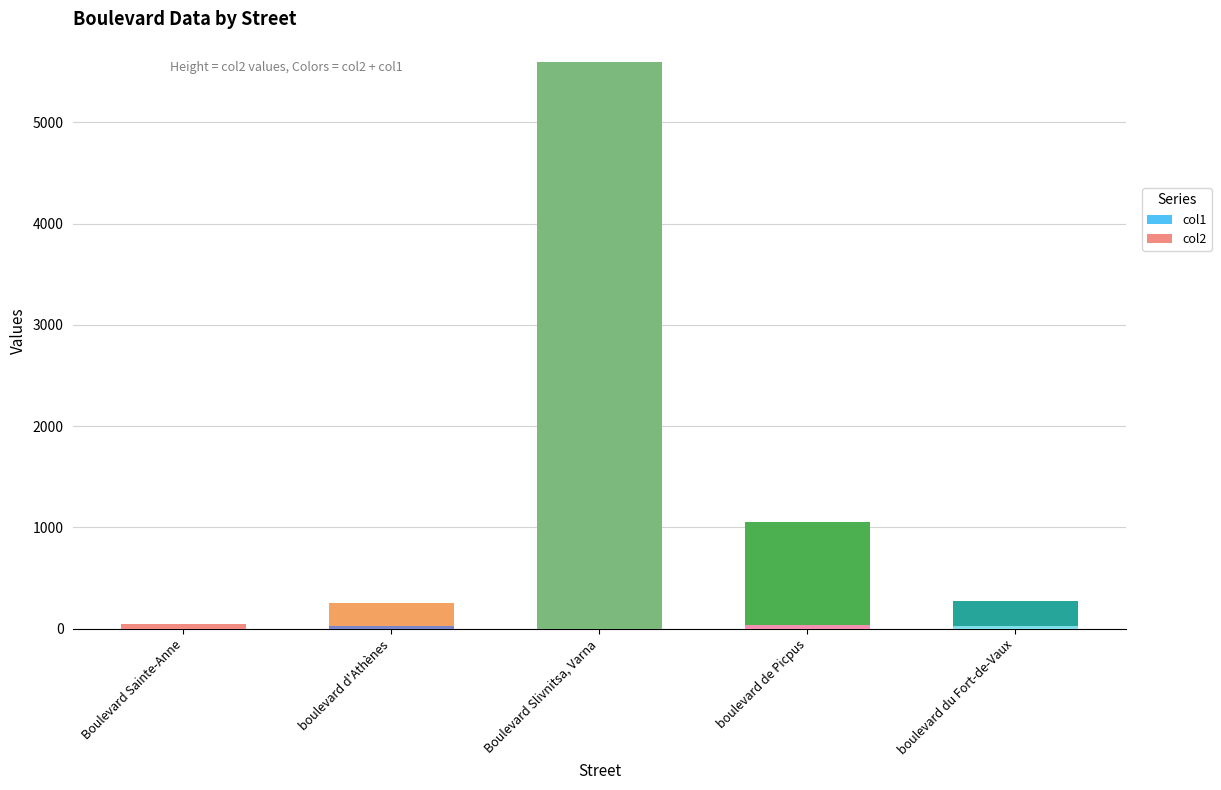

At which category is the sum across all series the highest?

Boulevard Slivnitsa, Varna